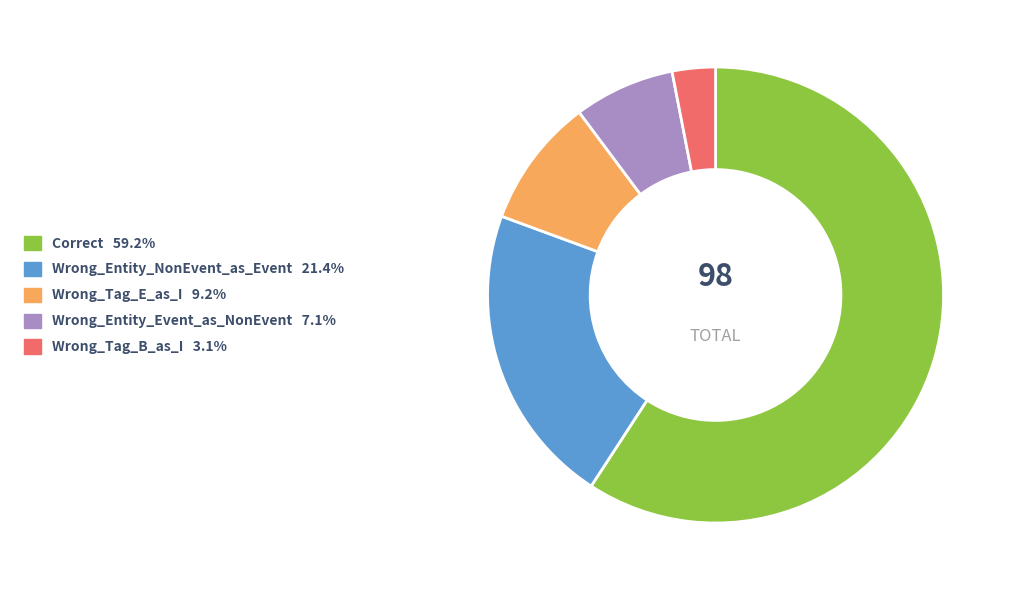

What is the smallest slice in the pie chart?

Wrong_Tag_B_as_I